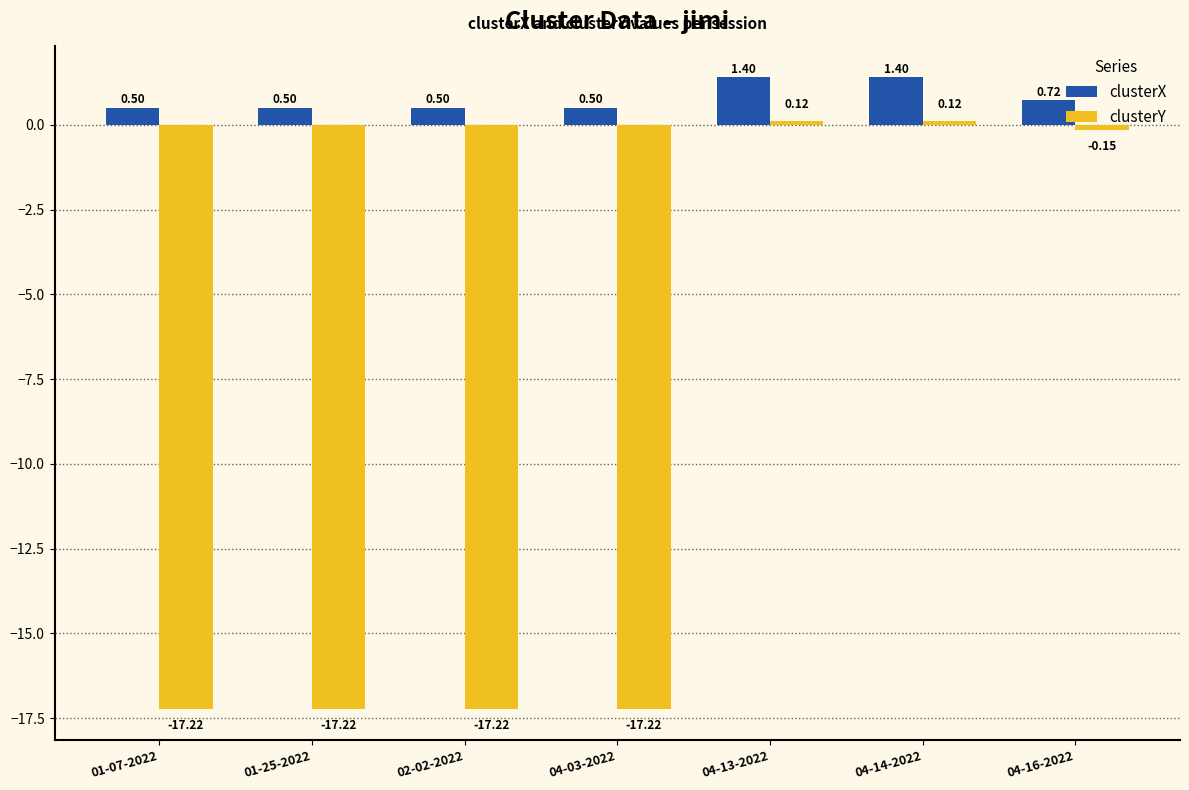

Rank the series by their average value, from highest to lowest.

clusterX, clusterY